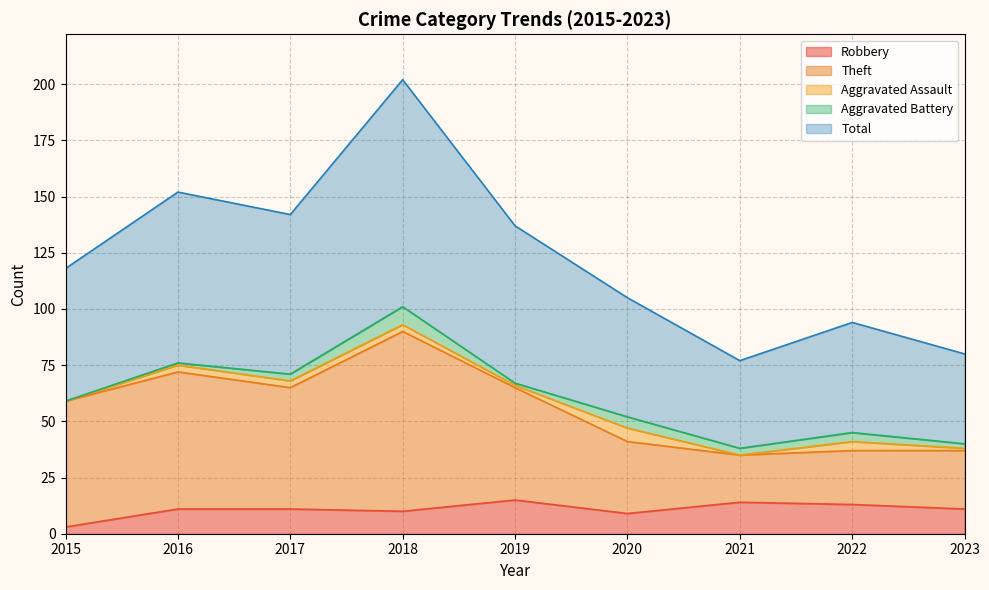

At which label does Robbery reach its minimum?

2015